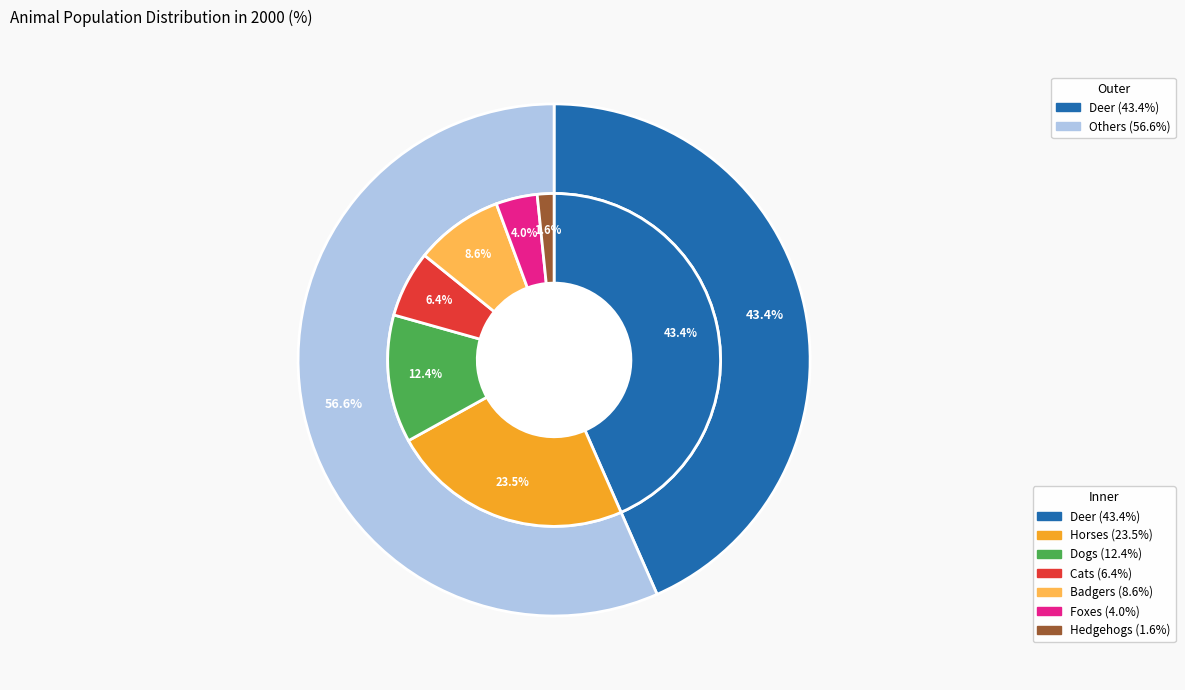

Rank the categories by value from lowest to highest.

Hedgehogs, Foxes, Cats, Badgers, Dogs, Horses, Deer